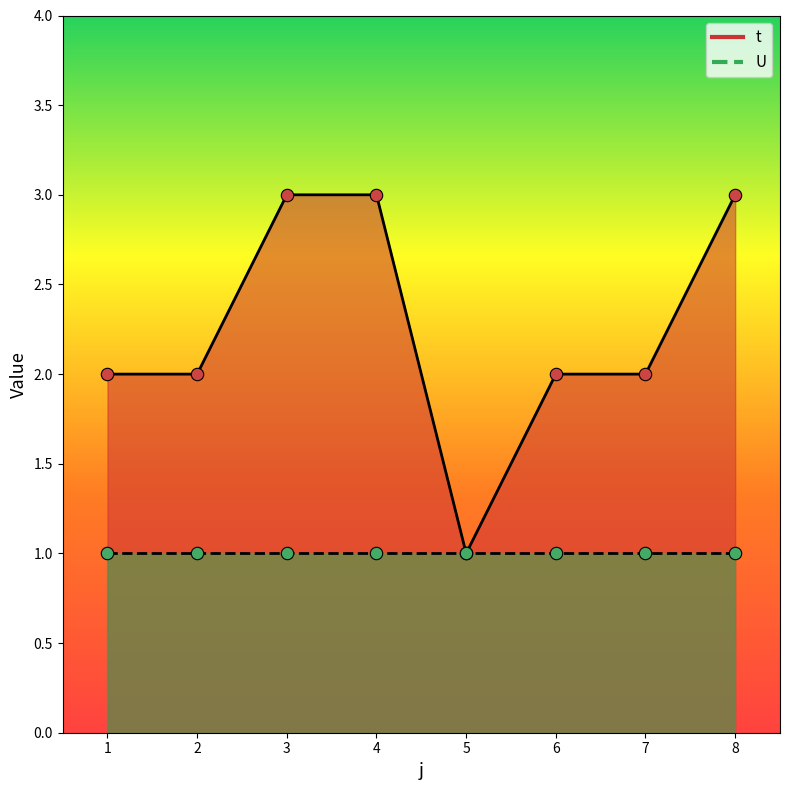

Approximately how many times larger is the value at 8 compared to 5?

3.0